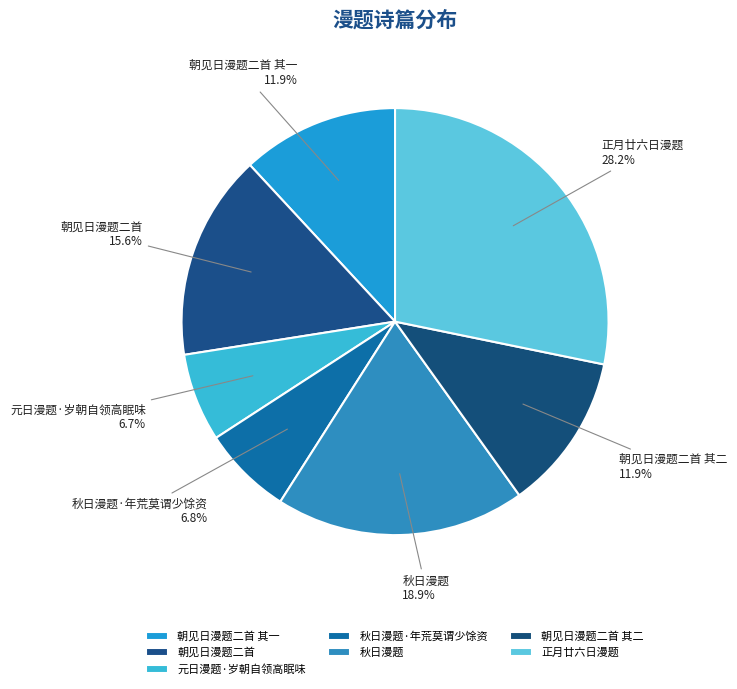

What is the total percentage of 朝见日漫题二首 其二 and 秋日漫题·年荒莫谓少馀资?

18.7%